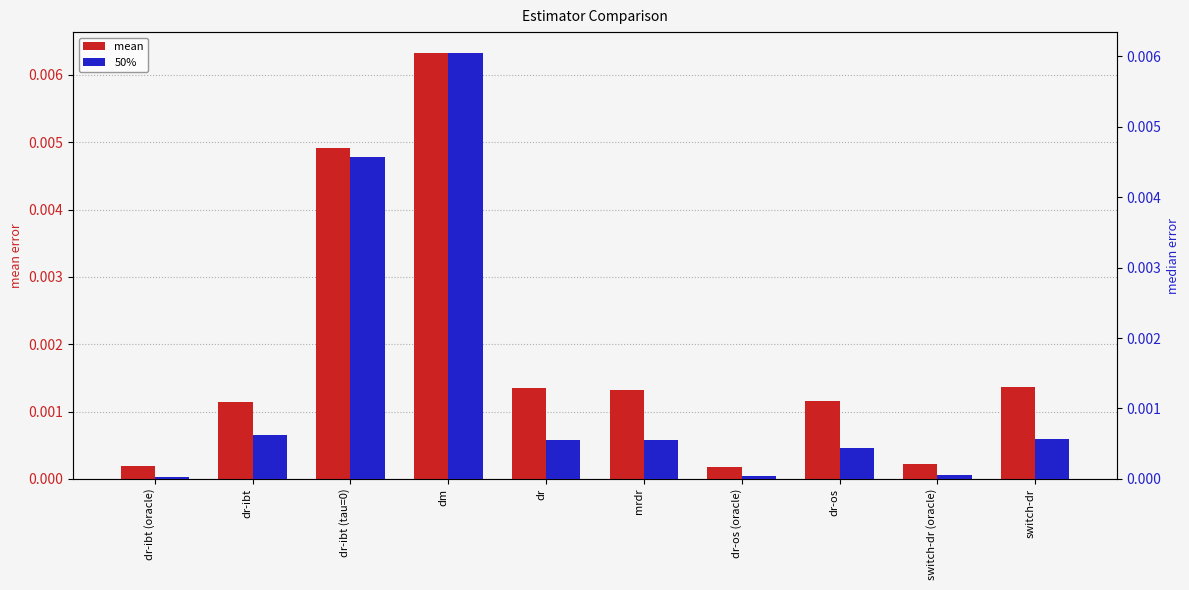

How many groups of bars are there?

10